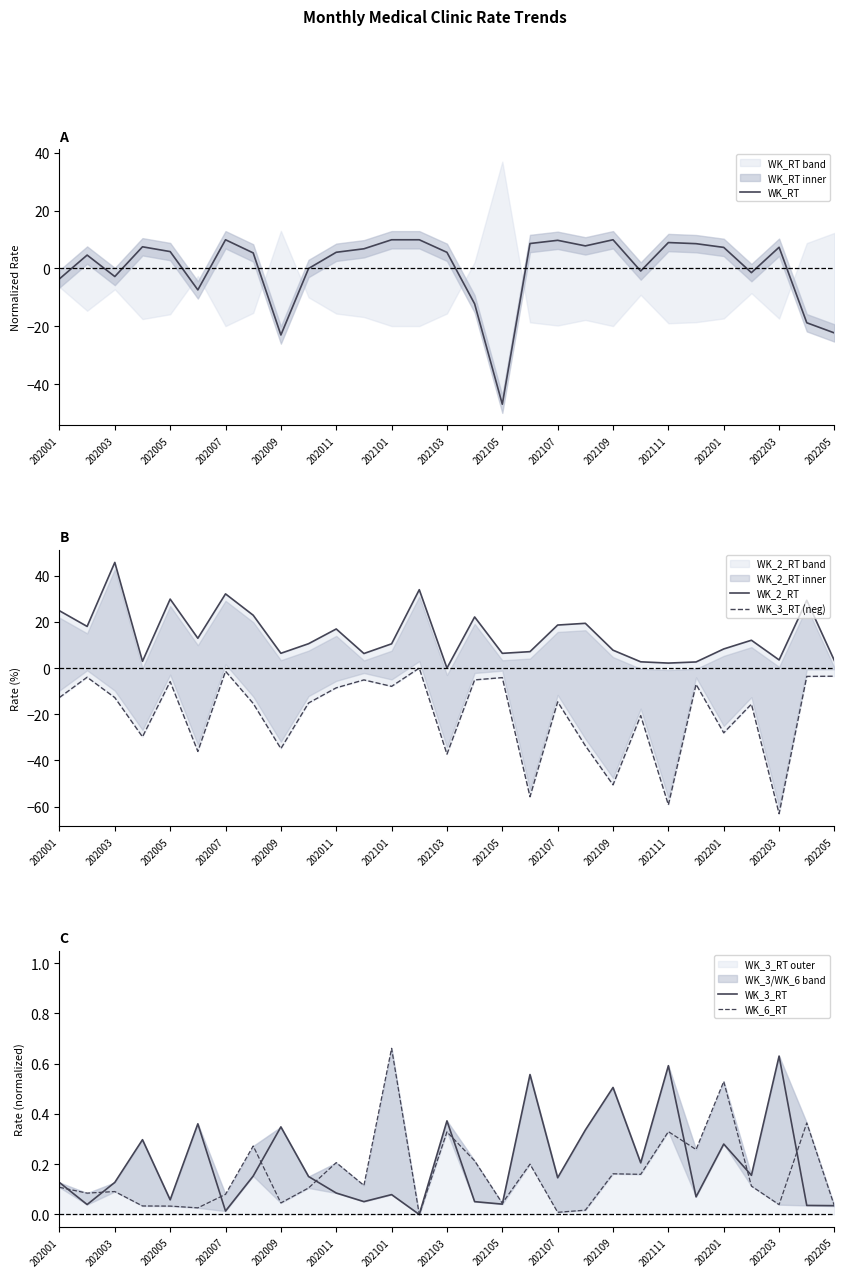

What is the total value across all series at 202005?

30.0